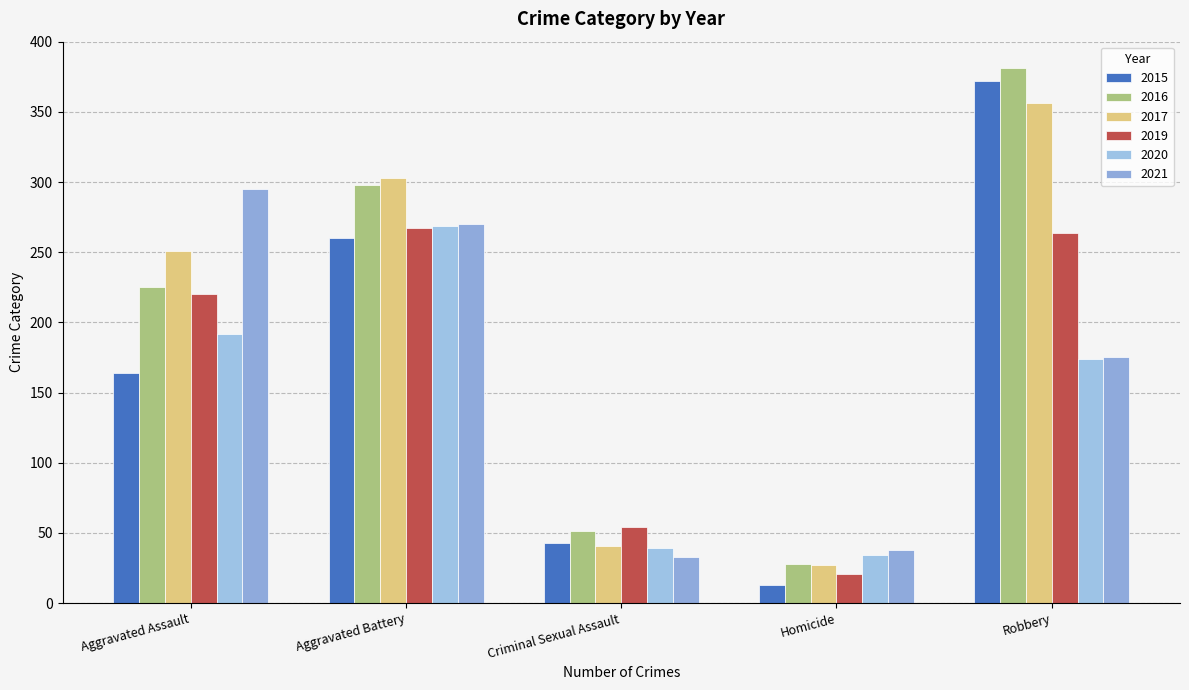

How many bars are there in total?

30